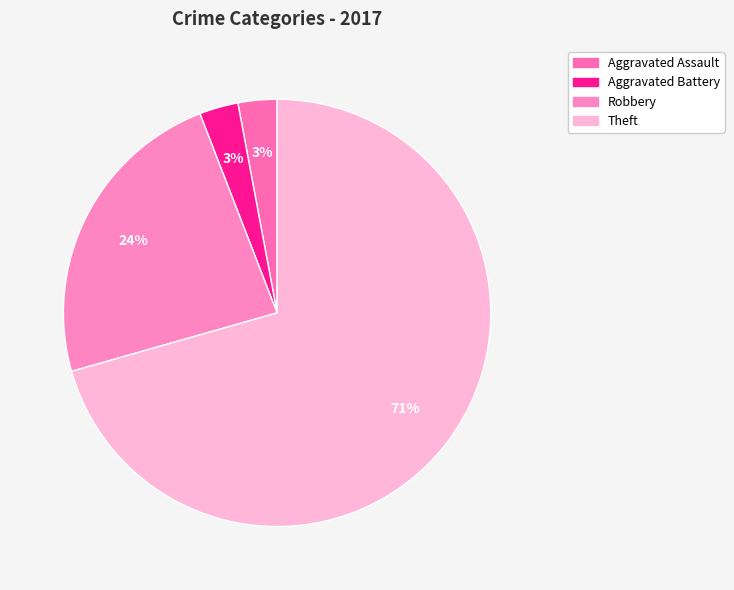

What is the largest slice in the pie chart?

Theft